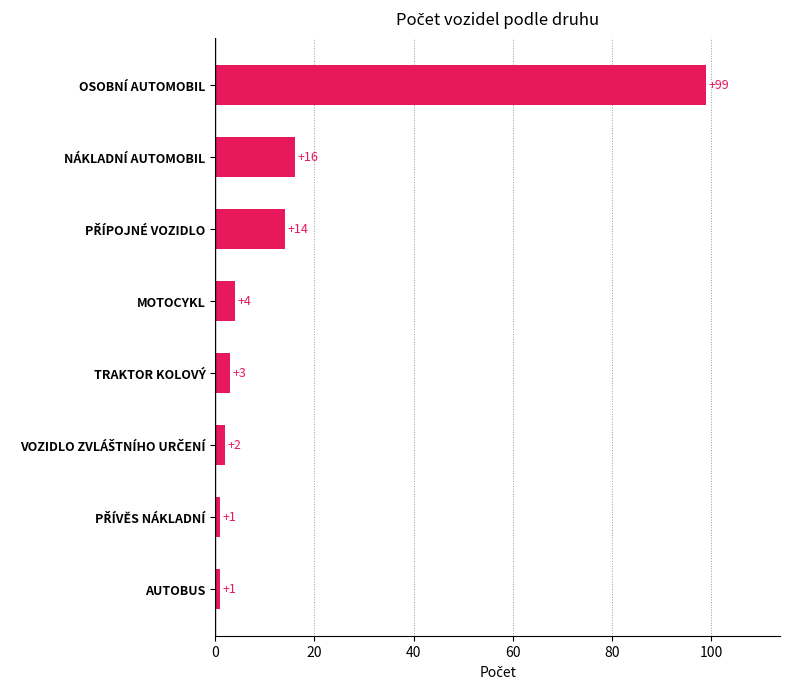

What is the difference between the maximum and second lowest values?

98